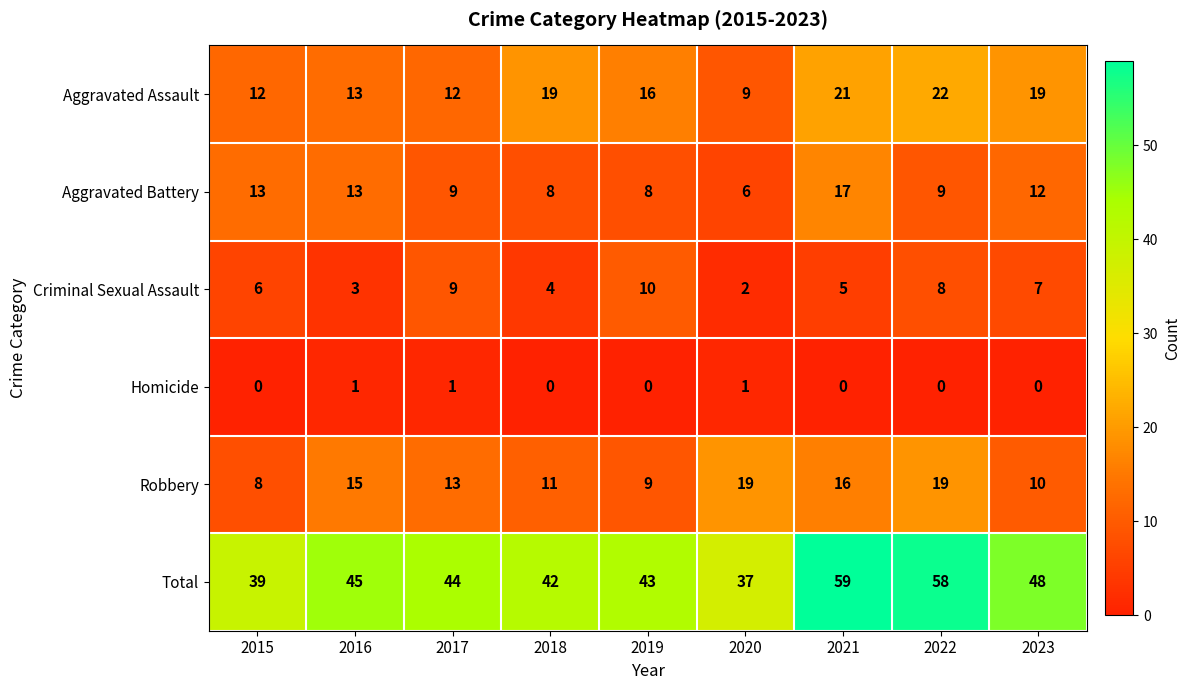

What is the maximum value for Robbery?

19